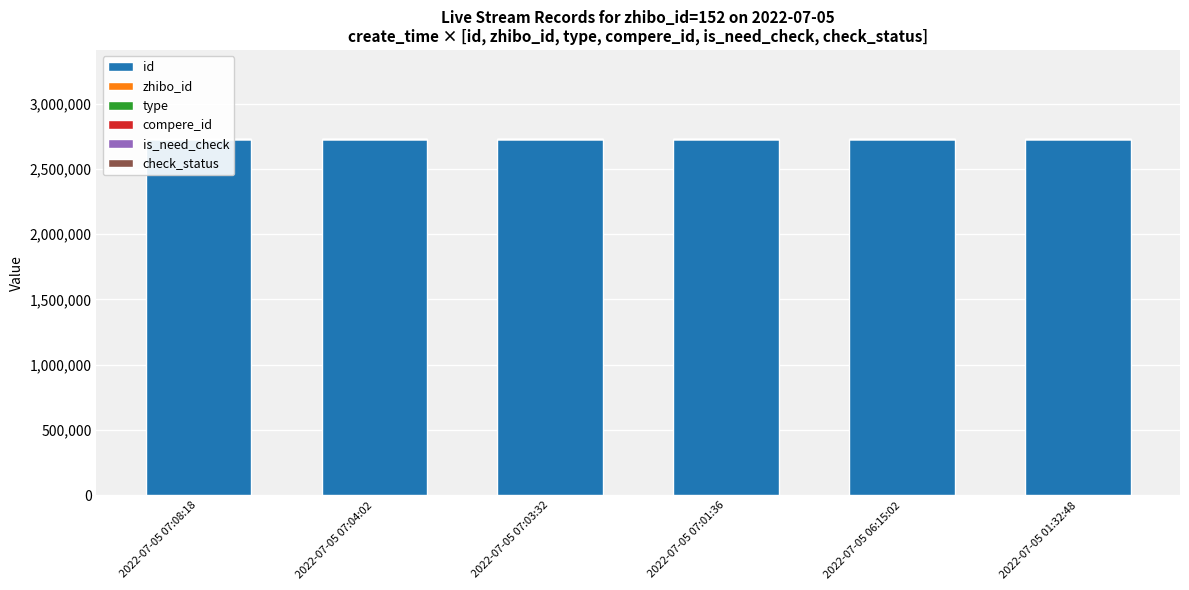

Reading right to left, list all the values displayed in this chart.

id: 2022-07-05 01:32:48=2728674	2022-07-05 06:15:02=2728732	2022-07-05 07:01:36=2728747	2022-07-05 07:03:32=2728750	2022-07-05 07:04:02=2728751	2022-07-05 07:08:18=2728753
zhibo_id: 2022-07-05 01:32:48=152	2022-07-05 06:15:02=152	2022-07-05 07:01:36=152	2022-07-05 07:03:32=152	2022-07-05 07:04:02=152	2022-07-05 07:08:18=152
type: 2022-07-05 01:32:48=0	2022-07-05 06:15:02=0	2022-07-05 07:01:36=0	2022-07-05 07:03:32=0	2022-07-05 07:04:02=0	2022-07-05 07:08:18=0
compere_id: 2022-07-05 01:32:48=0	2022-07-05 06:15:02=0	2022-07-05 07:01:36=0	2022-07-05 07:03:32=0	2022-07-05 07:04:02=0	2022-07-05 07:08:18=0
is_need_check: 2022-07-05 01:32:48=0	2022-07-05 06:15:02=0	2022-07-05 07:01:36=0	2022-07-05 07:03:32=0	2022-07-05 07:04:02=0	2022-07-05 07:08:18=0
check_status: 2022-07-05 01:32:48=1	2022-07-05 06:15:02=1	2022-07-05 07:01:36=1	2022-07-05 07:03:32=1	2022-07-05 07:04:02=1	2022-07-05 07:08:18=1